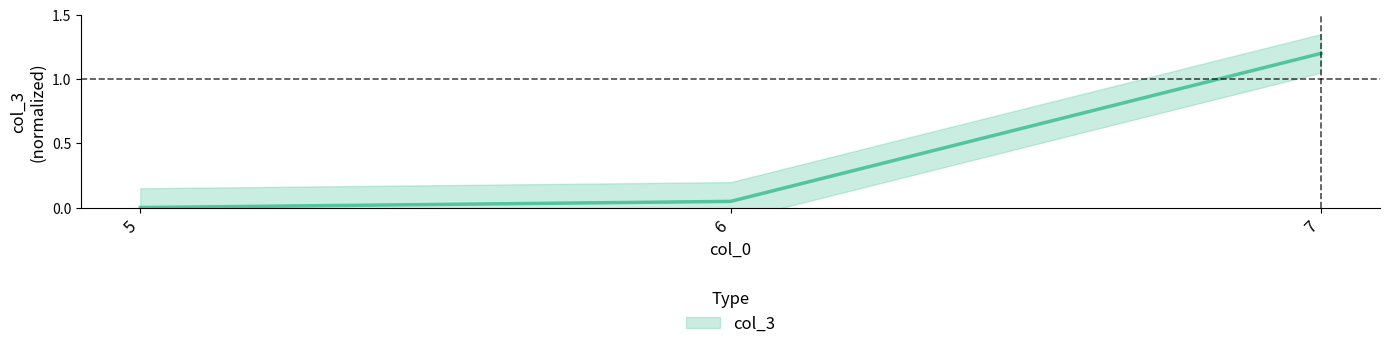

Reading left to right, transcribe all the data shown in this chart.

5=0.0	6=0.0	7=1.2